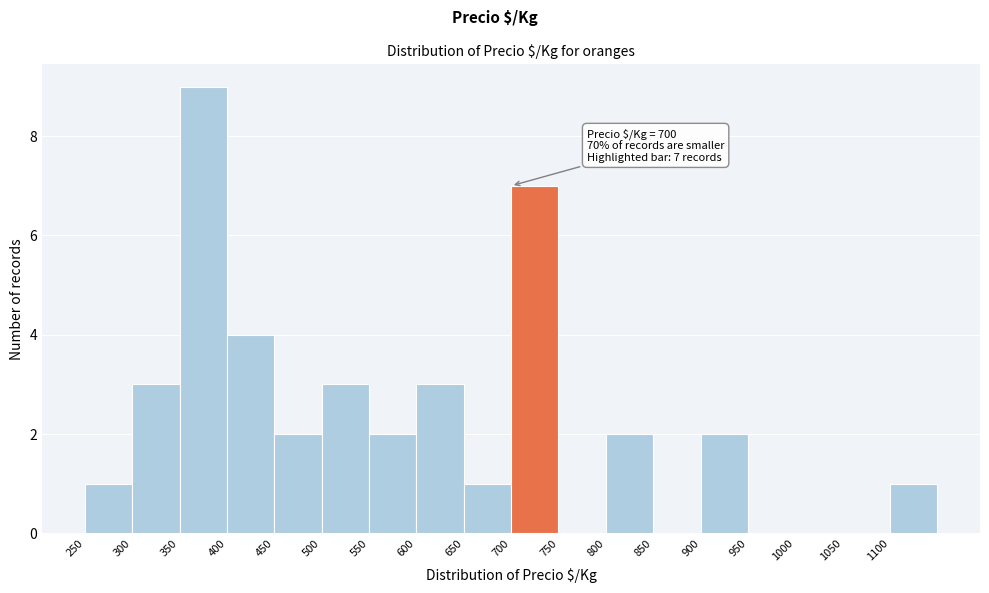

Which range on the x-axis has the tallest bar?

350 to 400